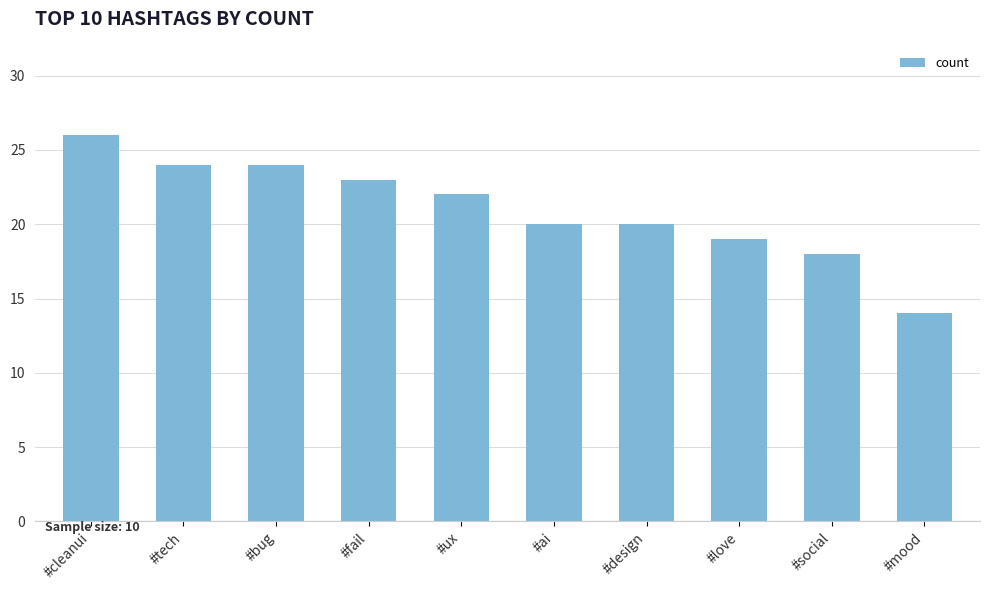

At which category does the chart reach its minimum across all series?

#mood